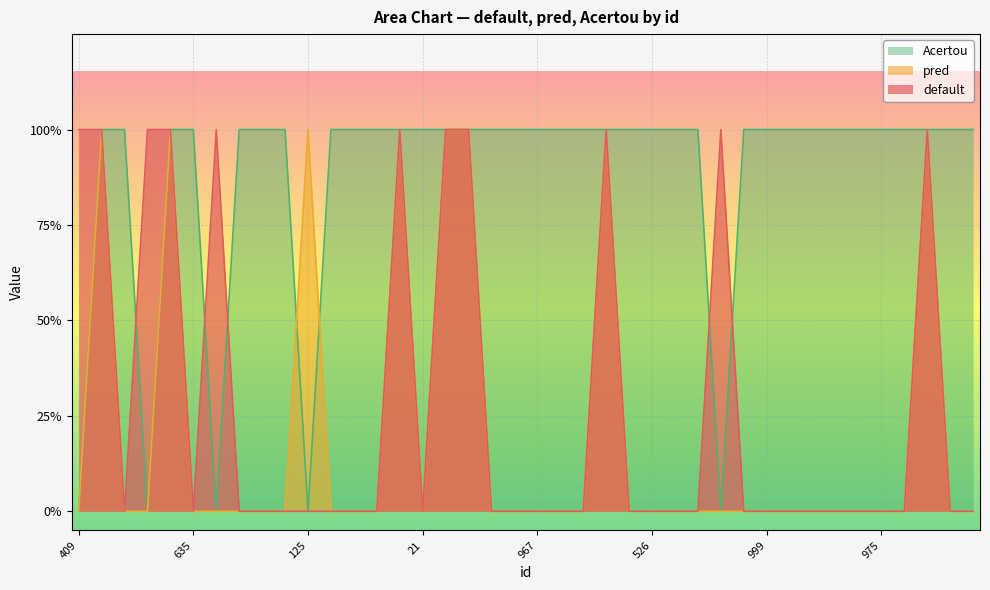

True or false: default and pred intersect in this chart.

False